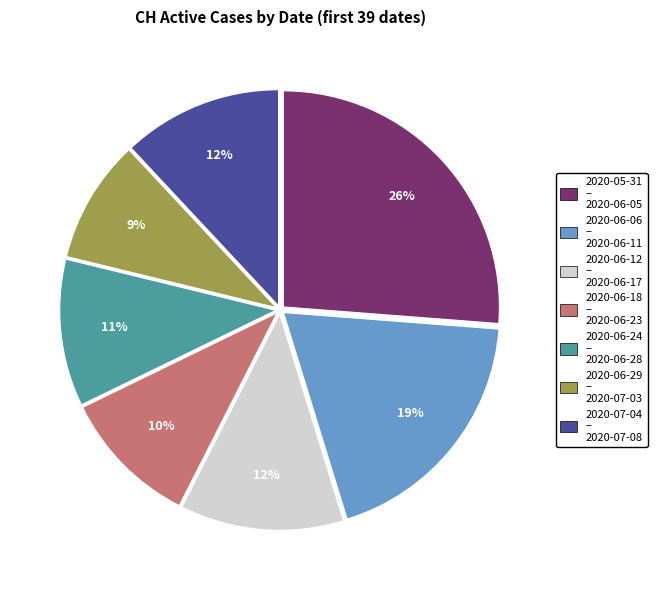

To the nearest percent, what is the difference between the largest and smallest slice percentages?

17%